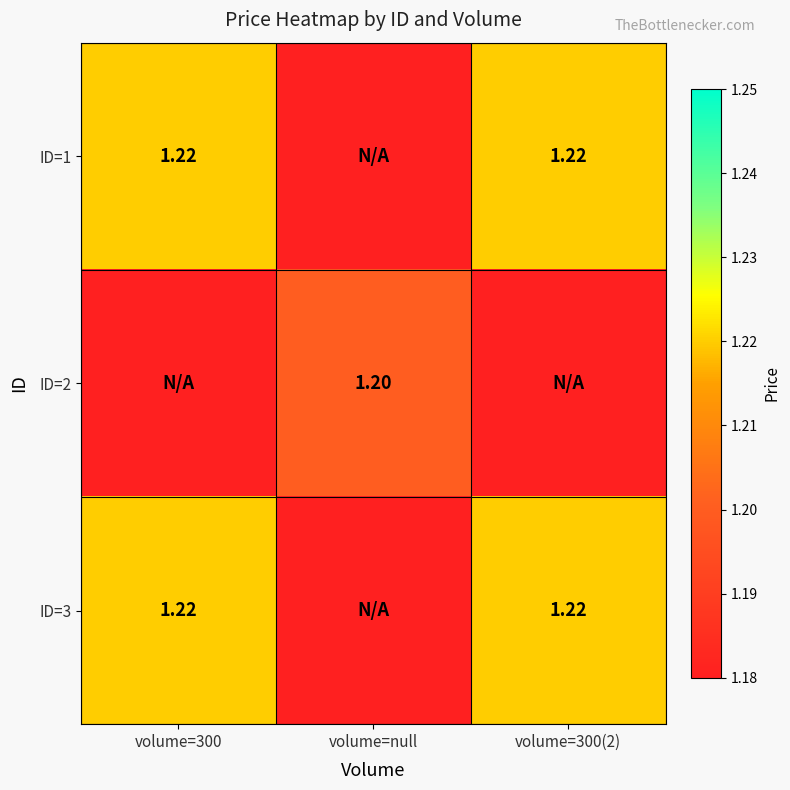

Which series has the largest range (max minus min)?

ID=1